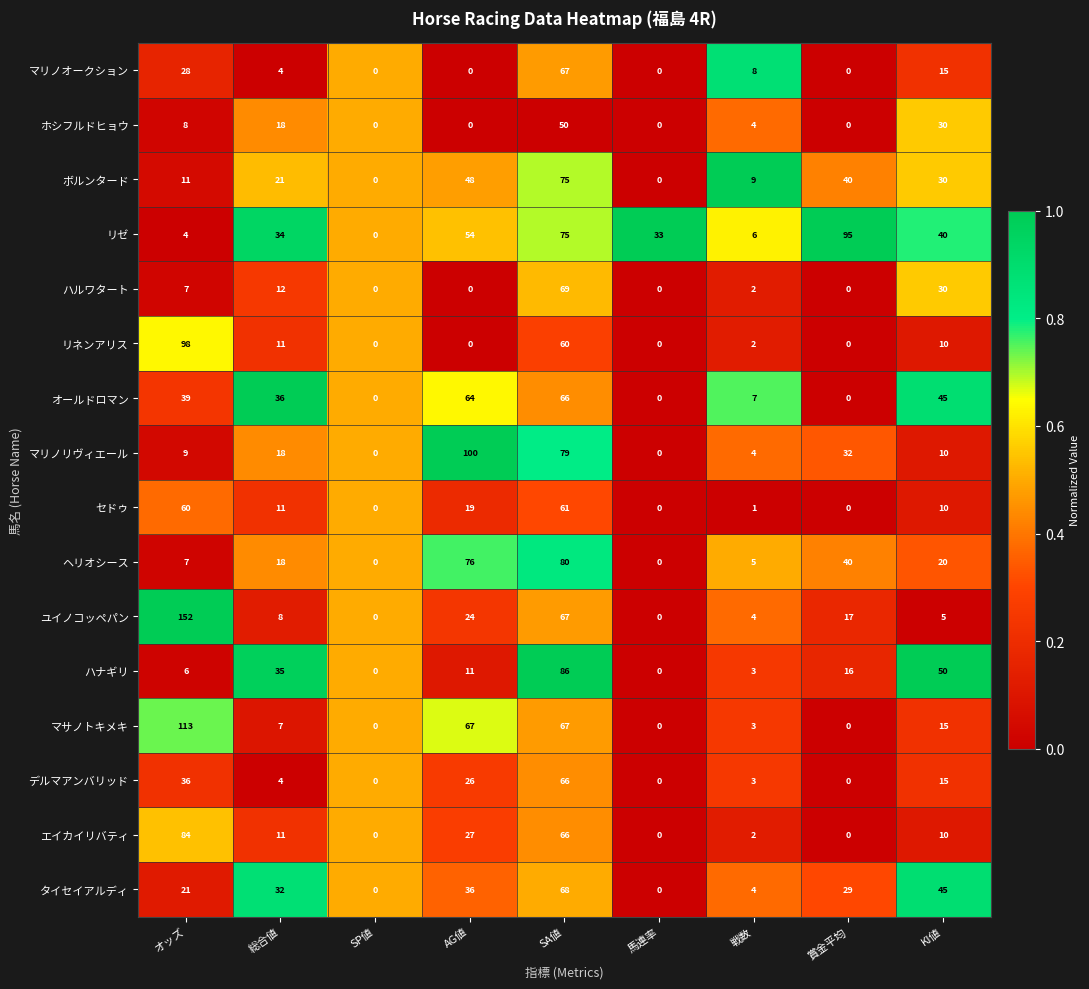

What is the total value across all series at 馬連率?

33